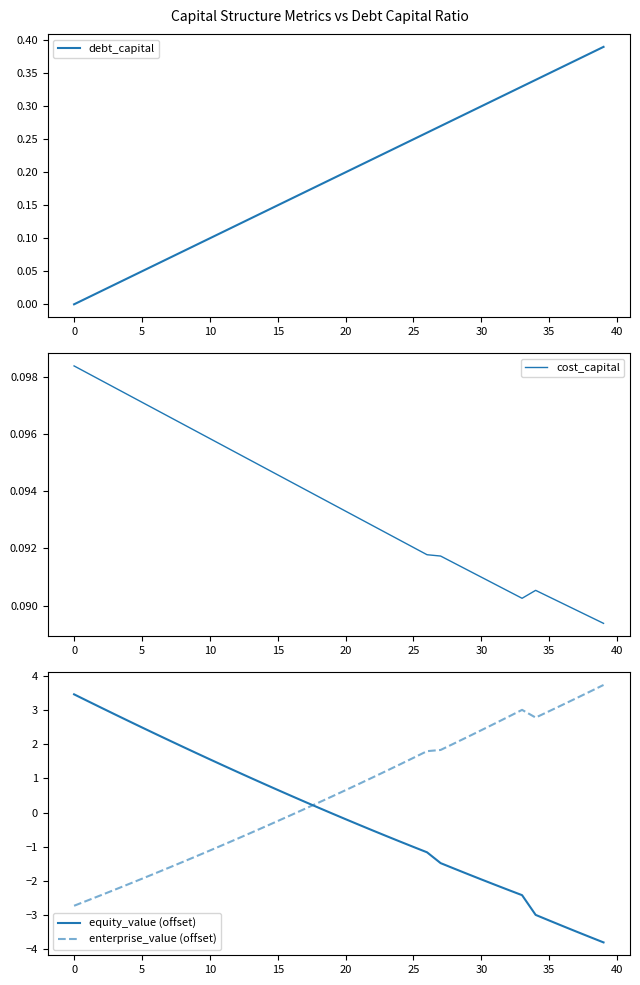

True or false: equity_value (offset) and enterprise_value (offset) intersect in this chart.

True